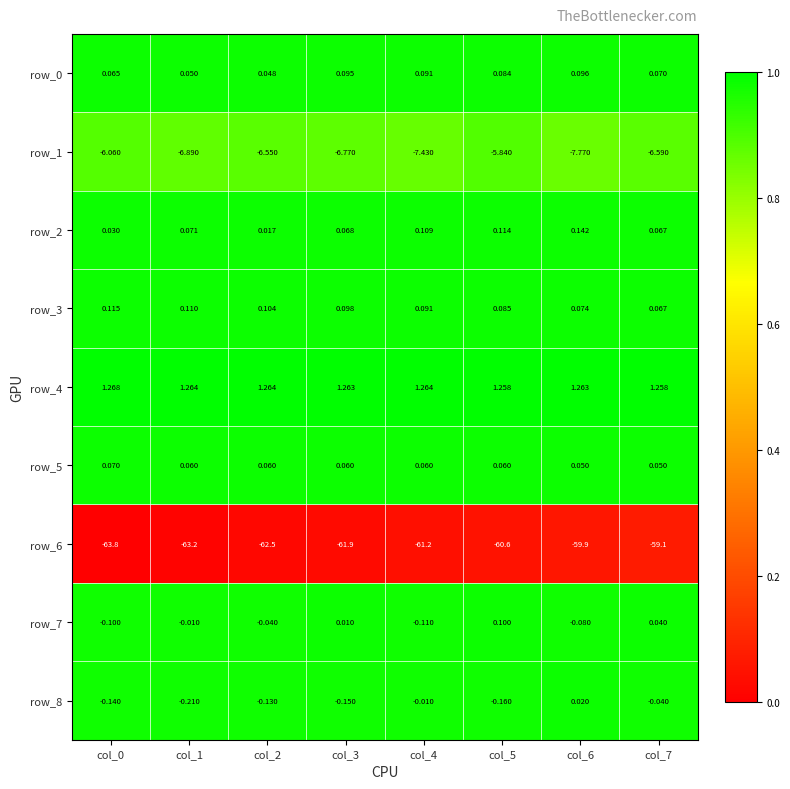

At which category is the sum across all series the highest?

col_7